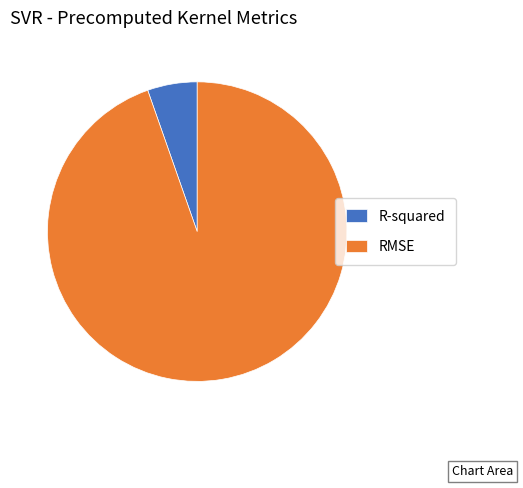

Is it true that R-squared is 12% of the pie?

False